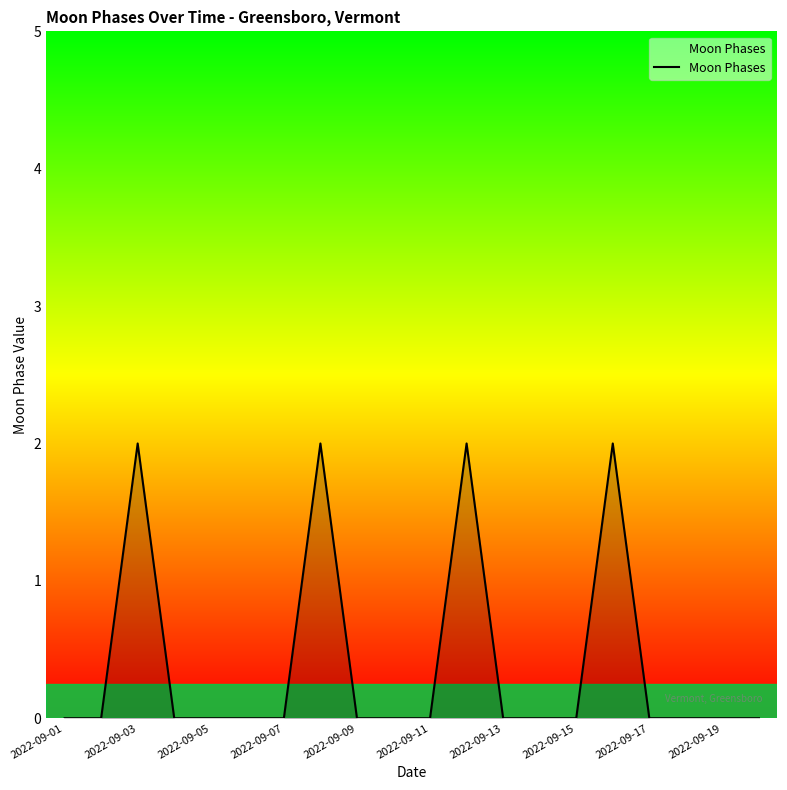

What is the difference between the maximum and minimum values?

2